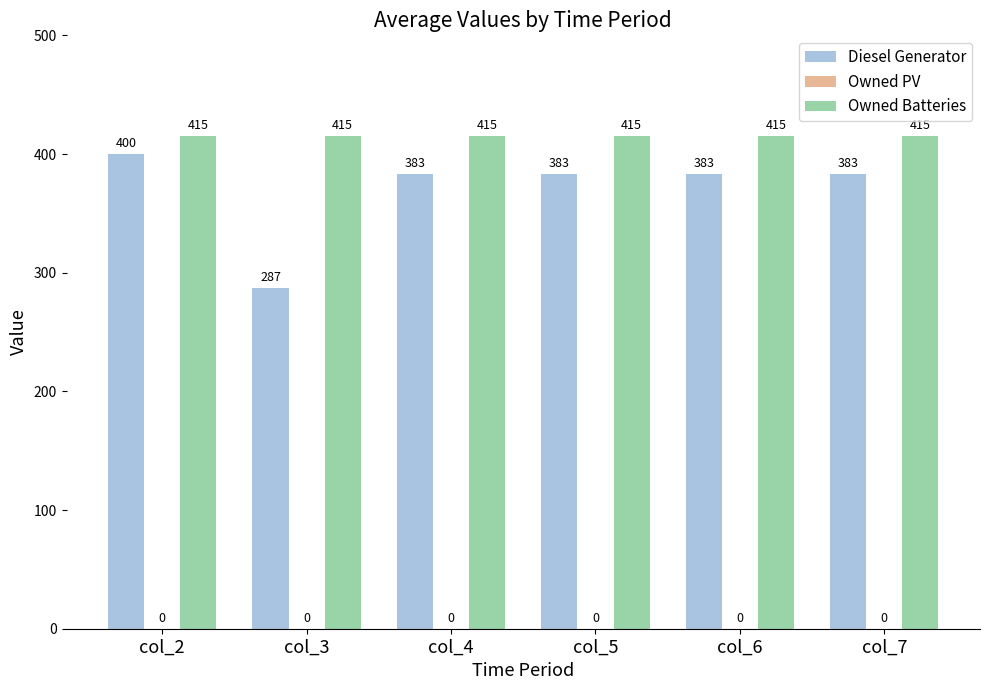

At which category does the chart reach its minimum across all series?

col_3